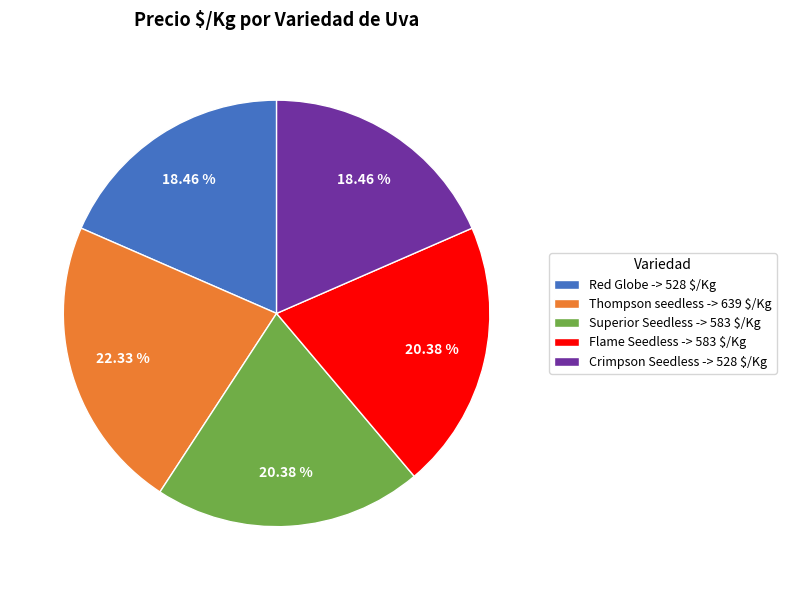

What is the ratio of the value at Red Globe to the value at Flame Seedless?

0.9